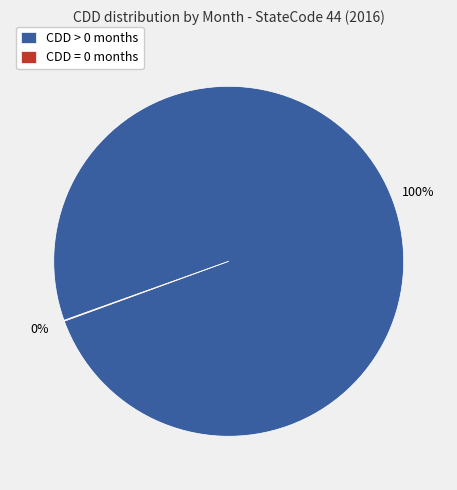

True or false: CDD > 0 months accounts for 100% of the total.

True